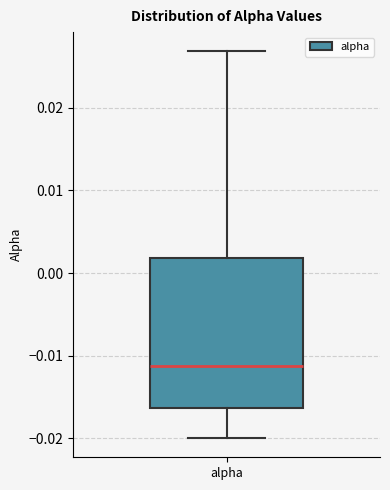

Where does the upper whisker of the box for alpha end on the y-axis? The values are not printed on the chart, so give them approximately, as read against the axis.

0.027